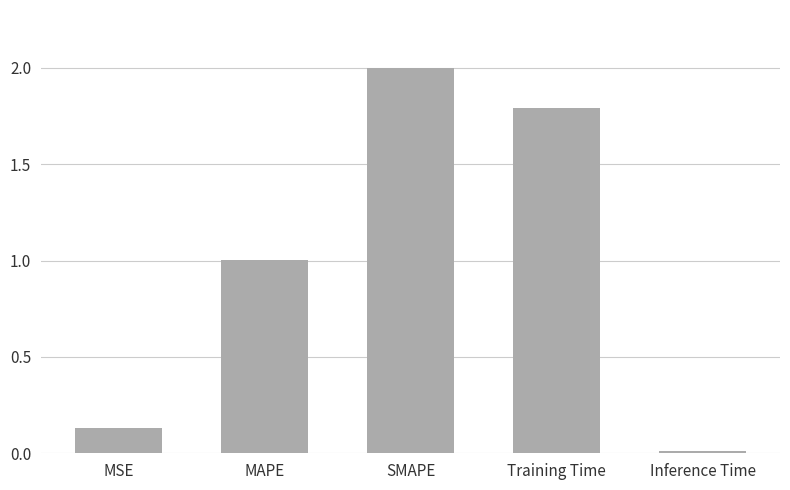

Is it true that the value at MAPE is 1.4?

False